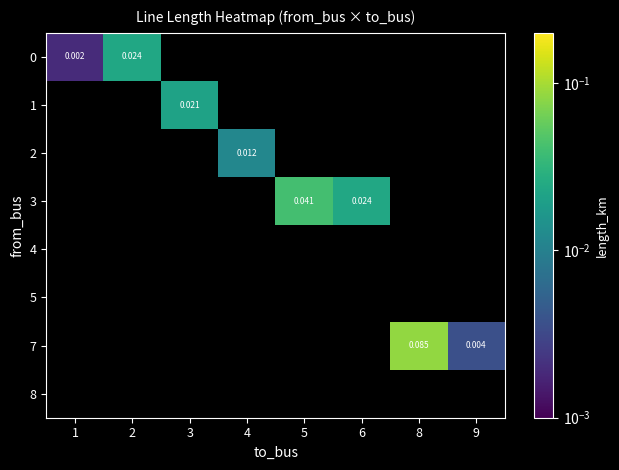

How many values in 0 are above zero?

2